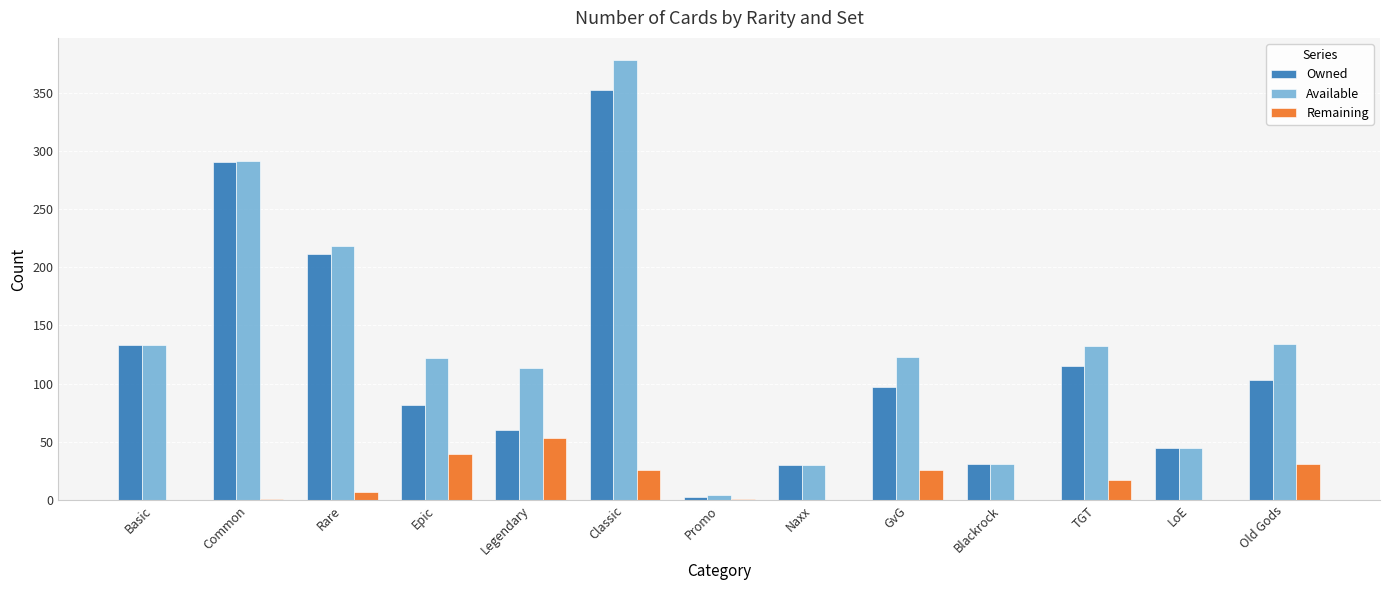

Read the Owned value at GvG.

97